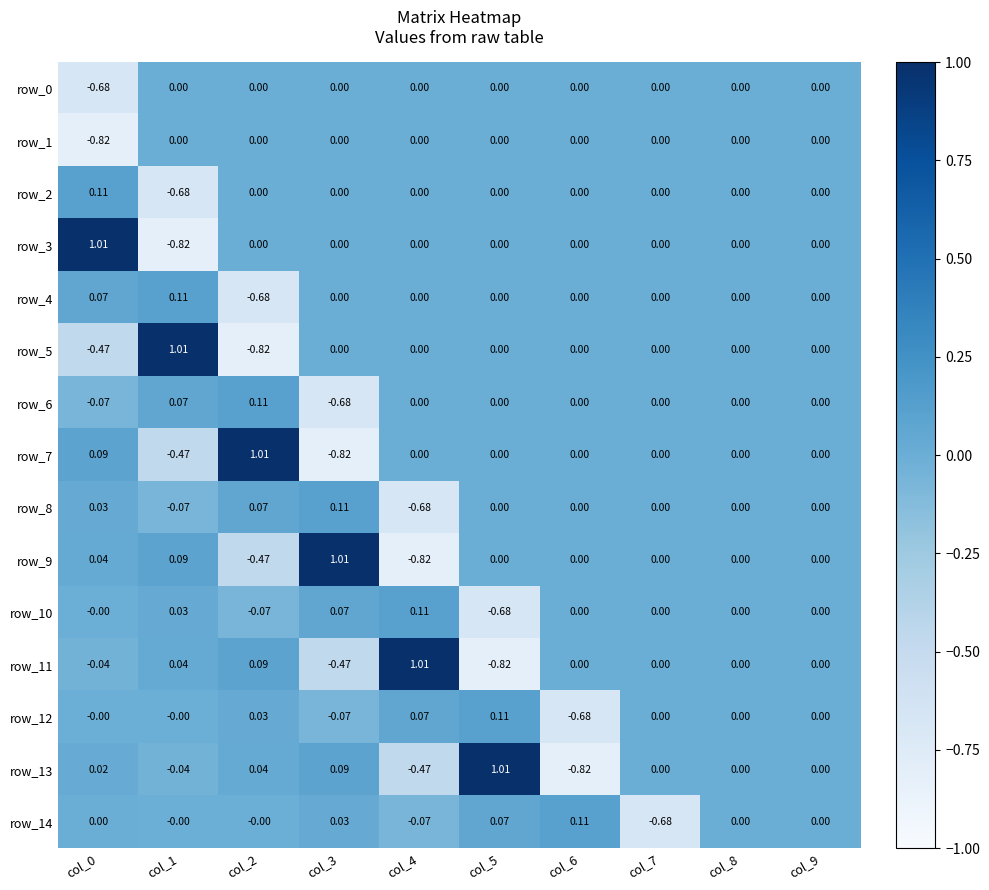

Is the value of row_10 at col_5 greater than the value of row_13 at col_0?

No